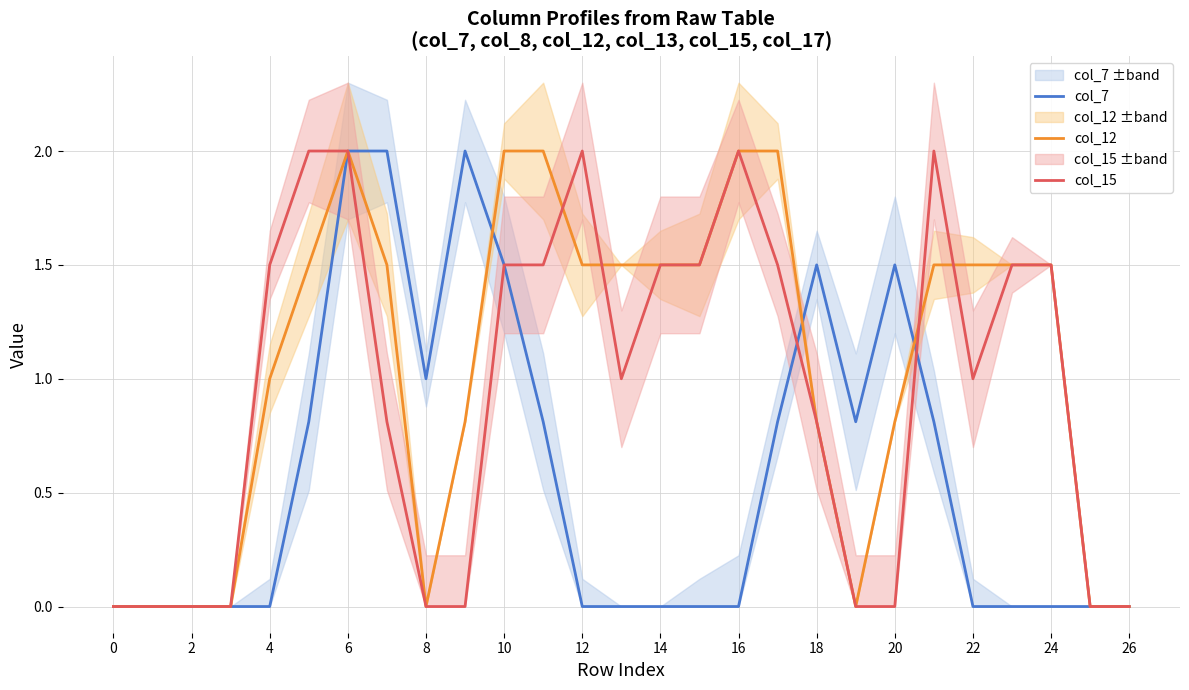

What is the highest value of the col_12 series?

2.0